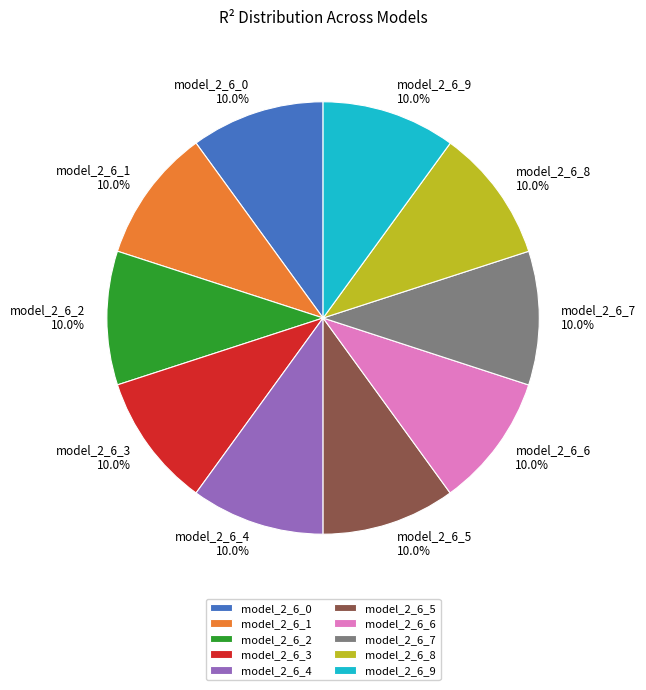

How many segments does this pie chart have?

10